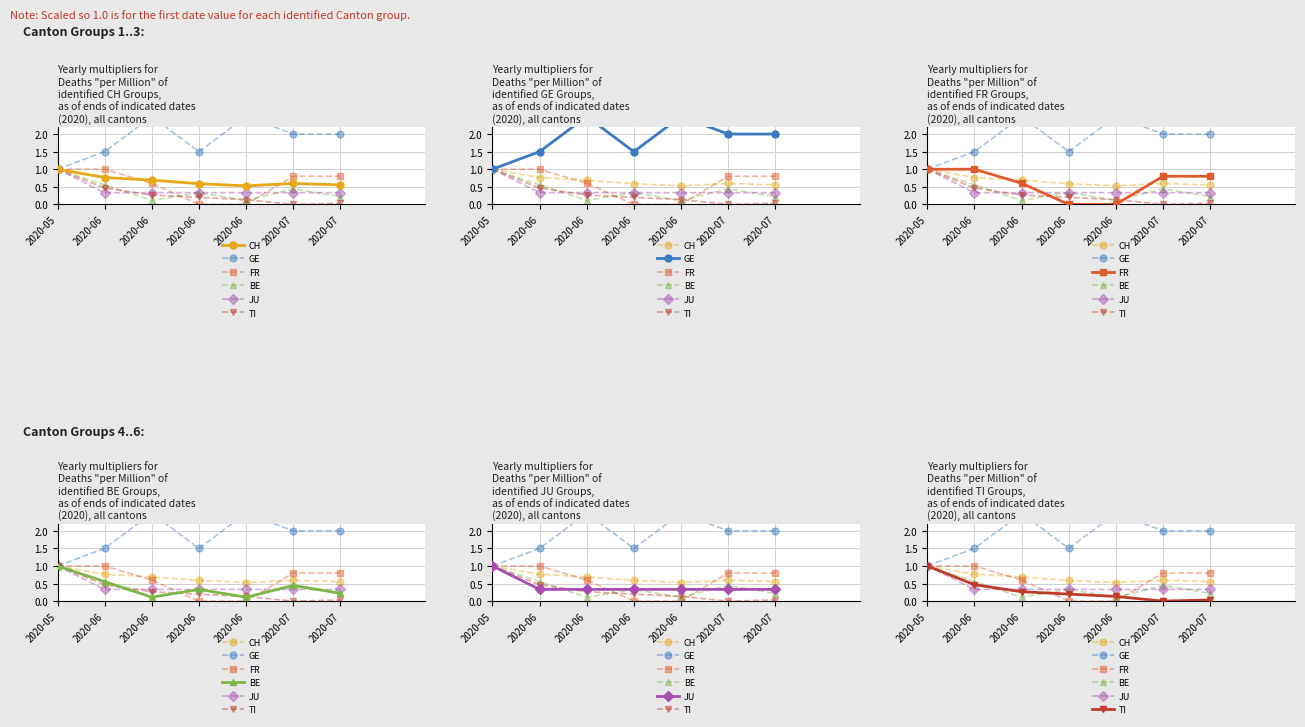

True or false: FR and BE intersect in this chart.

True